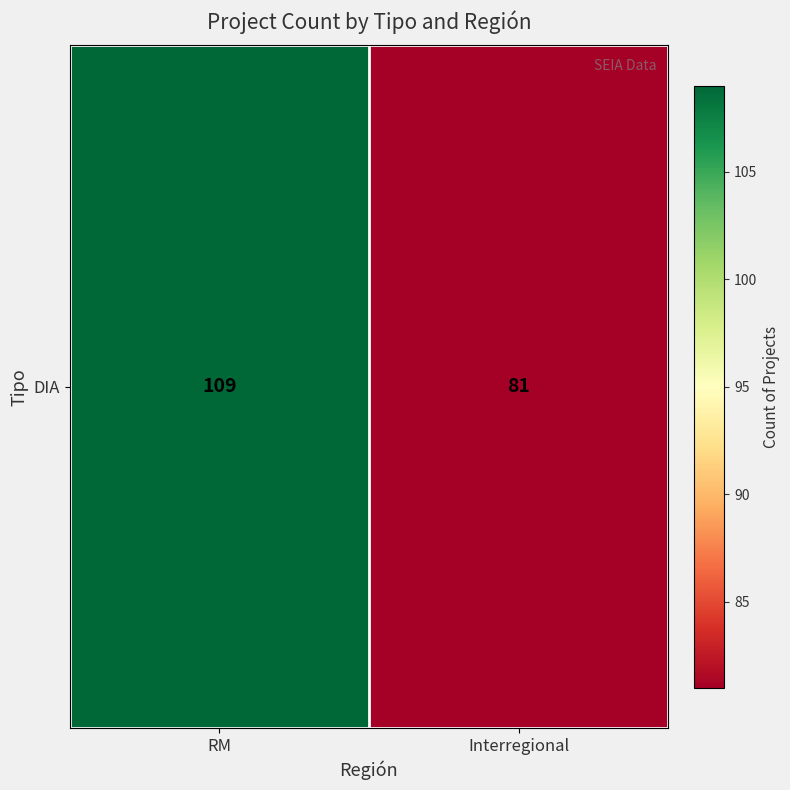

What is the sum of the values at RM and Interregional?

190